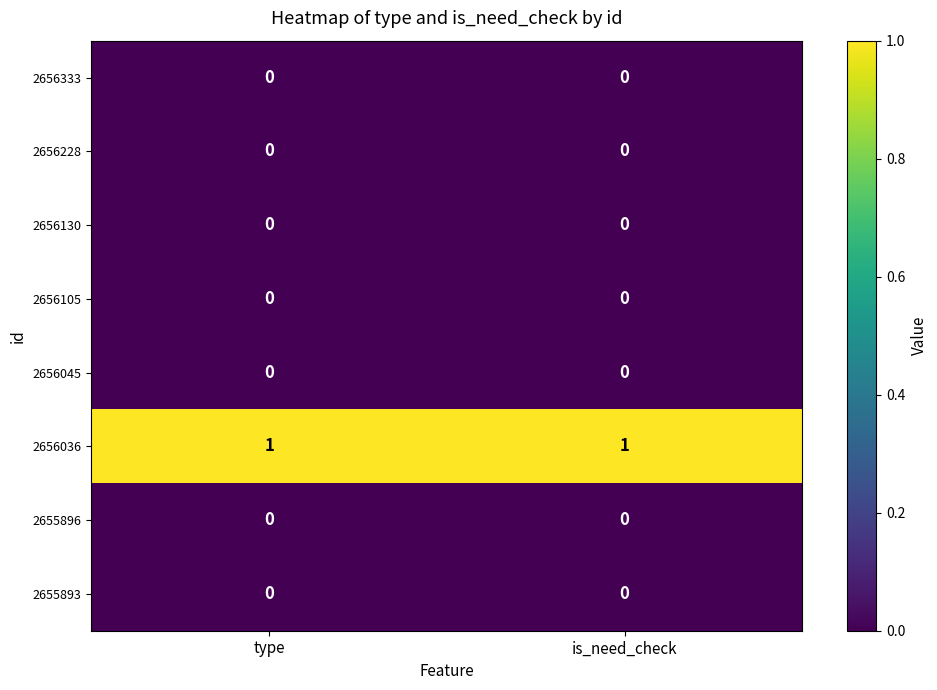

Which series has the largest total across all categories?

2656036